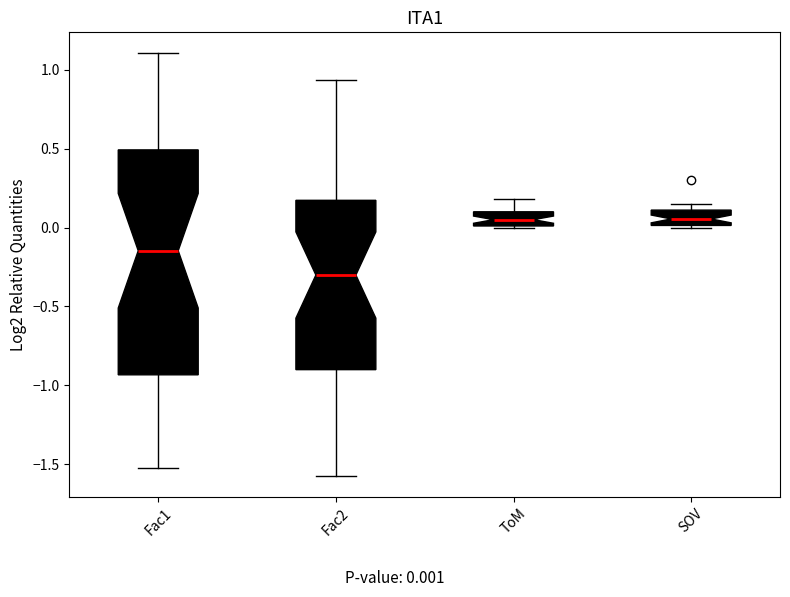

Reading left to right, read every box against the y-axis: the position of its median line, the range the box covers, and the ends of its whiskers. The values are not printed on the chart, so give them approximately, as read against the axis.

Fac1: median -0.15, box -0.95 to 0.50, whiskers -1.55 to 1.10
Fac2: median -0.30, box -0.90 to 0.15, whiskers -1.55 to 0.95
ToM: median 0.05, box 0.00 to 0.10, whiskers 0.00 to 0.20
SOV: median 0.05, box 0.00 to 0.10, whiskers 0.00 to 0.15